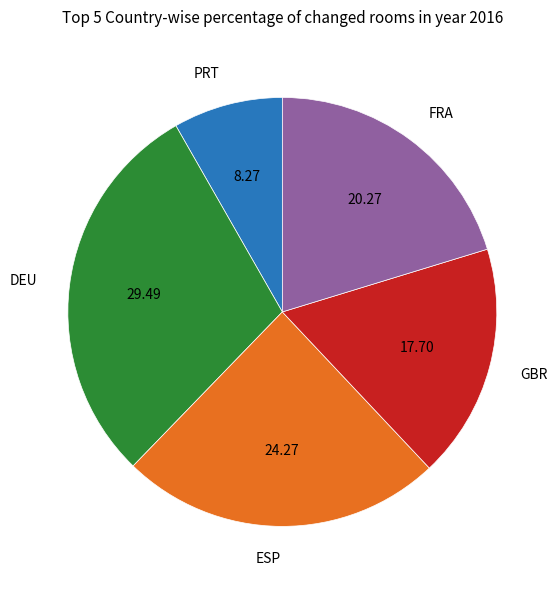

Combined, do ESP and DEU account for over 50%?

Yes